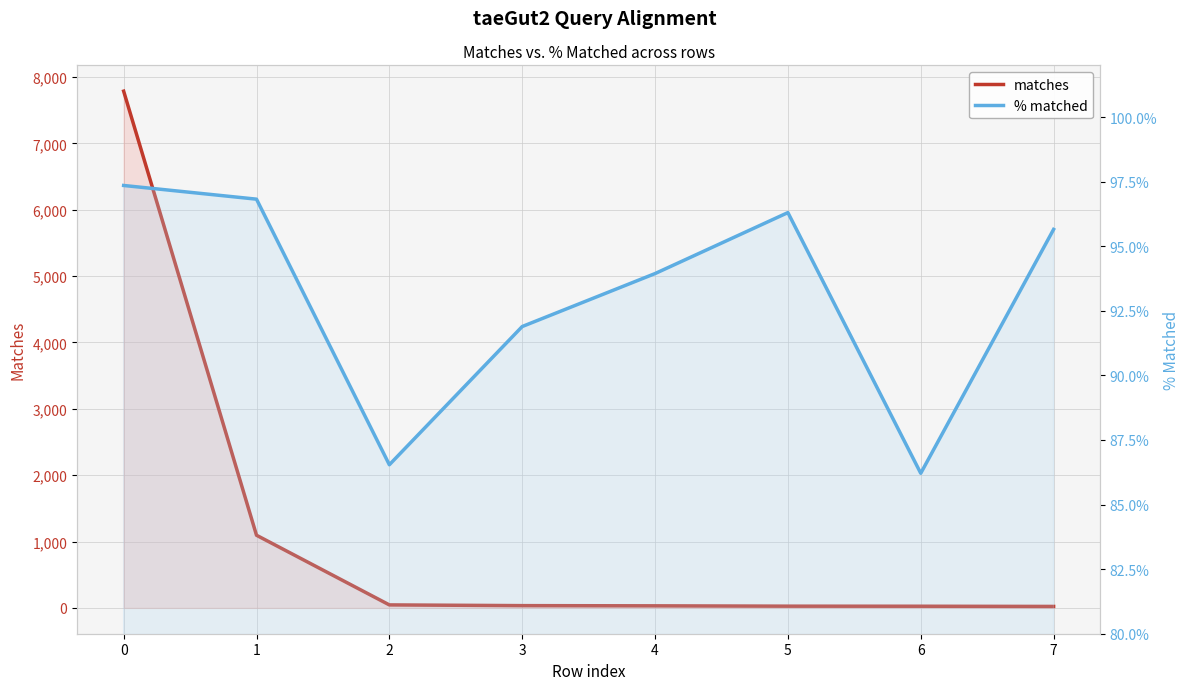

Reading left to right, what are all the values shown in this chart?

matches: 7788.0	1095.0	45.0	34.0	31.0	26.0	25.0	22.0
% matched: 97.3	96.8	86.5	91.9	93.9	96.3	86.2	95.7